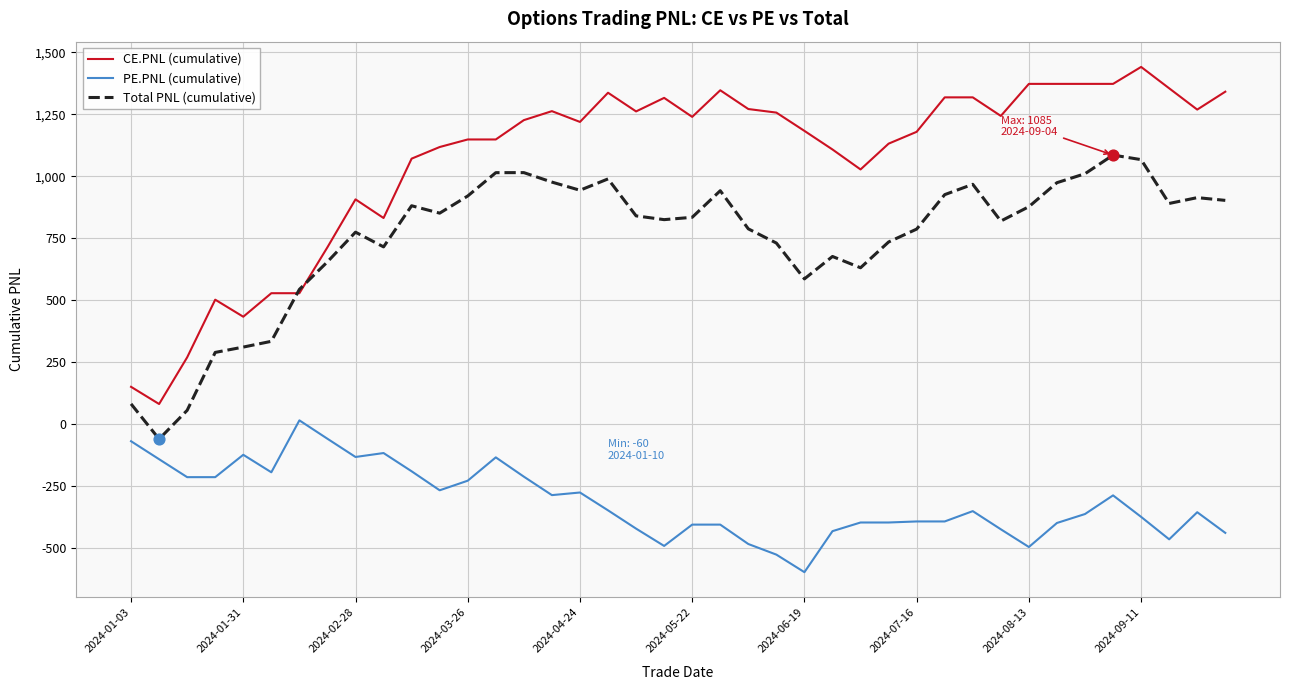

Which series has the largest total across all categories?

CE.PNL (cumulative)